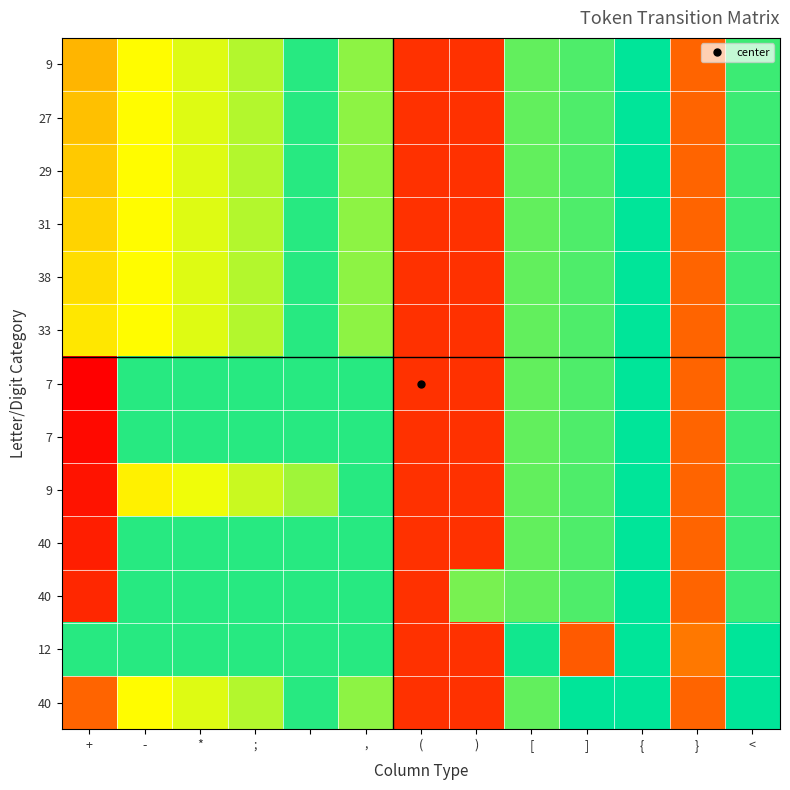

What is the total value across all series at +?

205